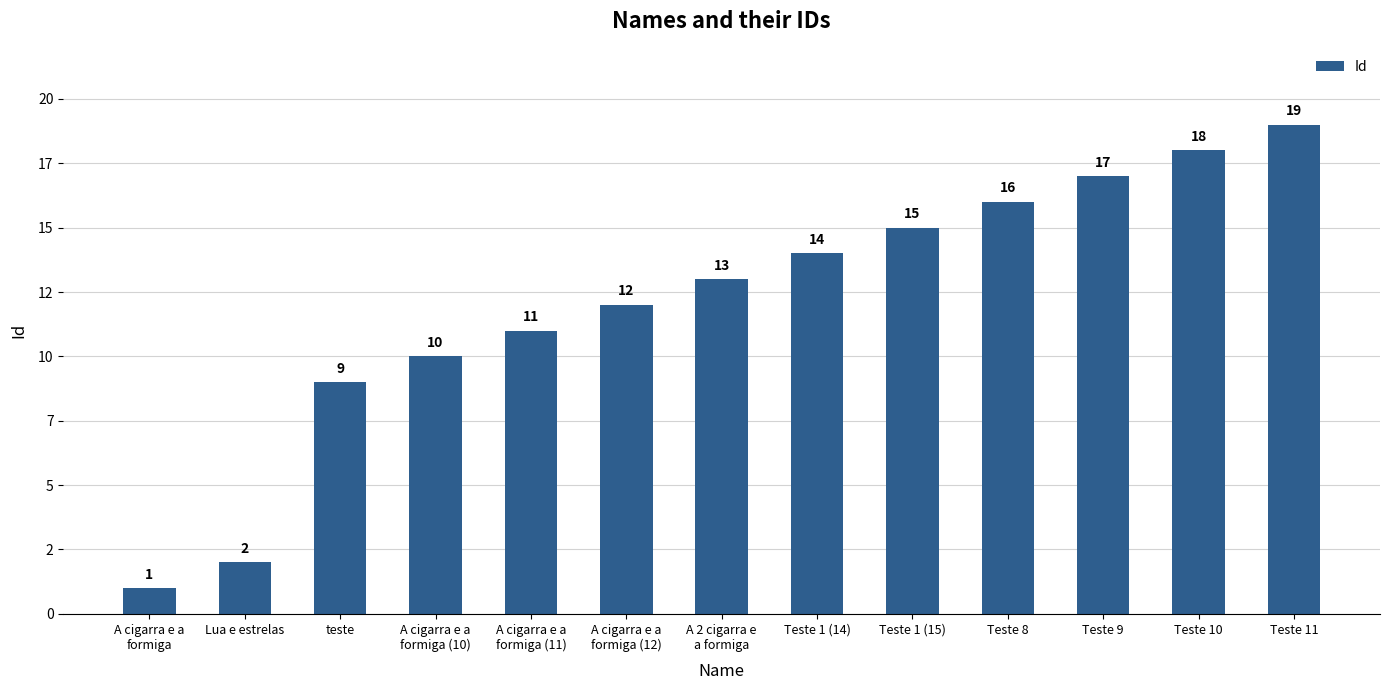

What position from the right is A cigarra e a
formiga (10)?

10